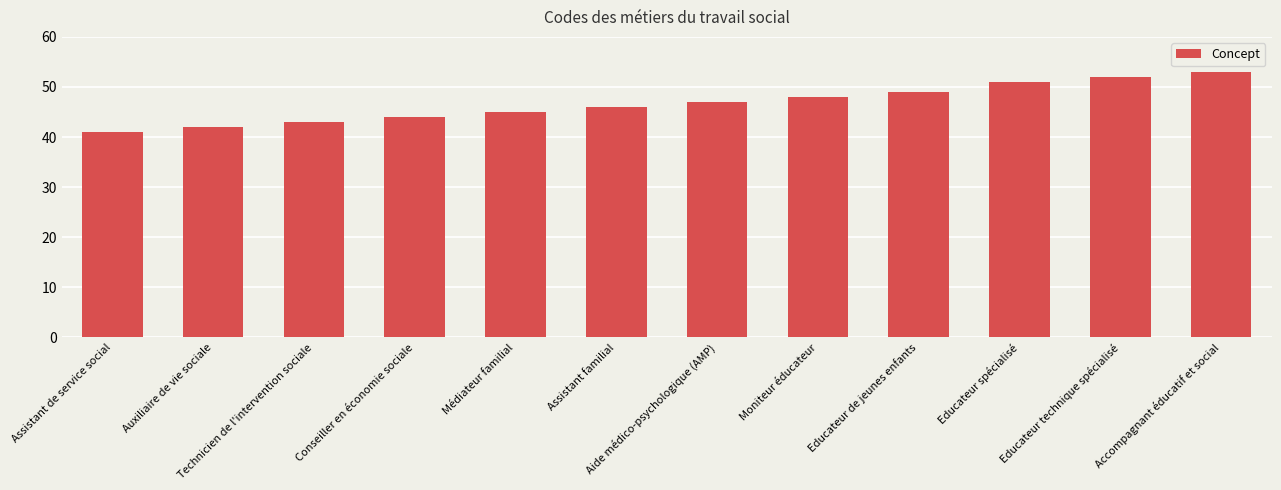

At which label is the value closest to 47?

Aide médico-psychologique (AMP)